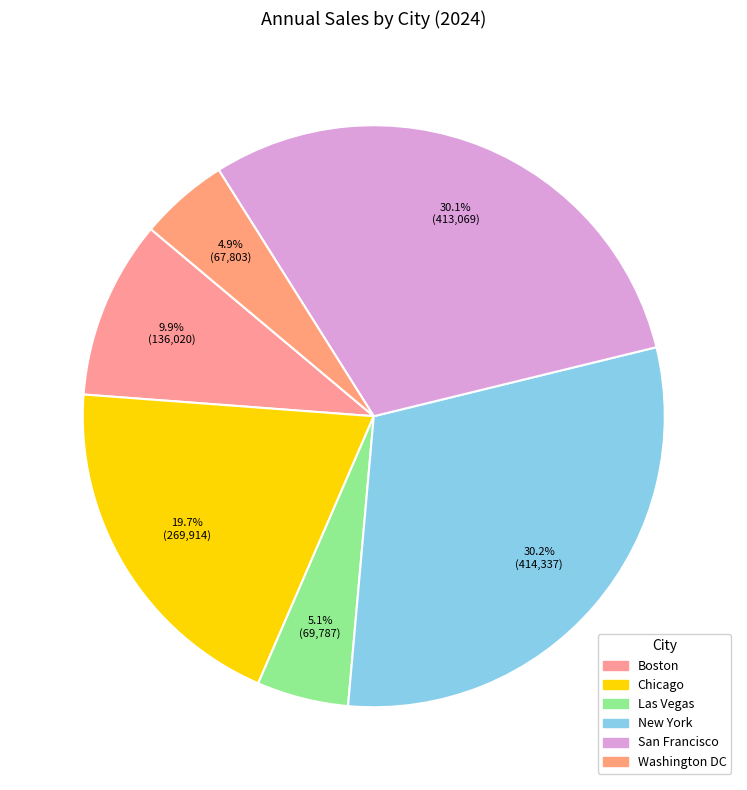

What percentage is the New York slice, to the nearest percent?

30%